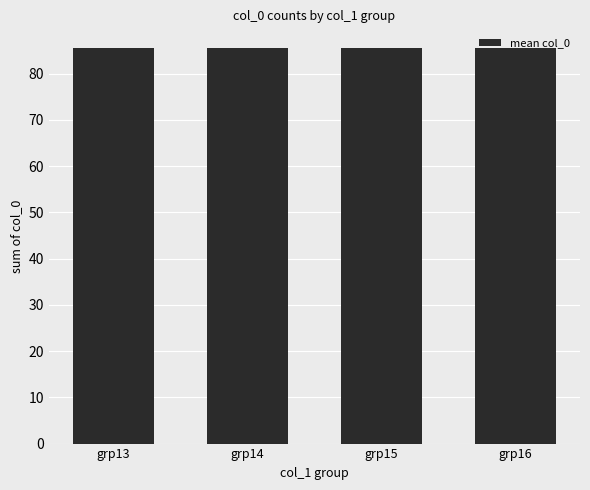

Rank the categories by value from lowest to highest.

13, 14, 15, 16